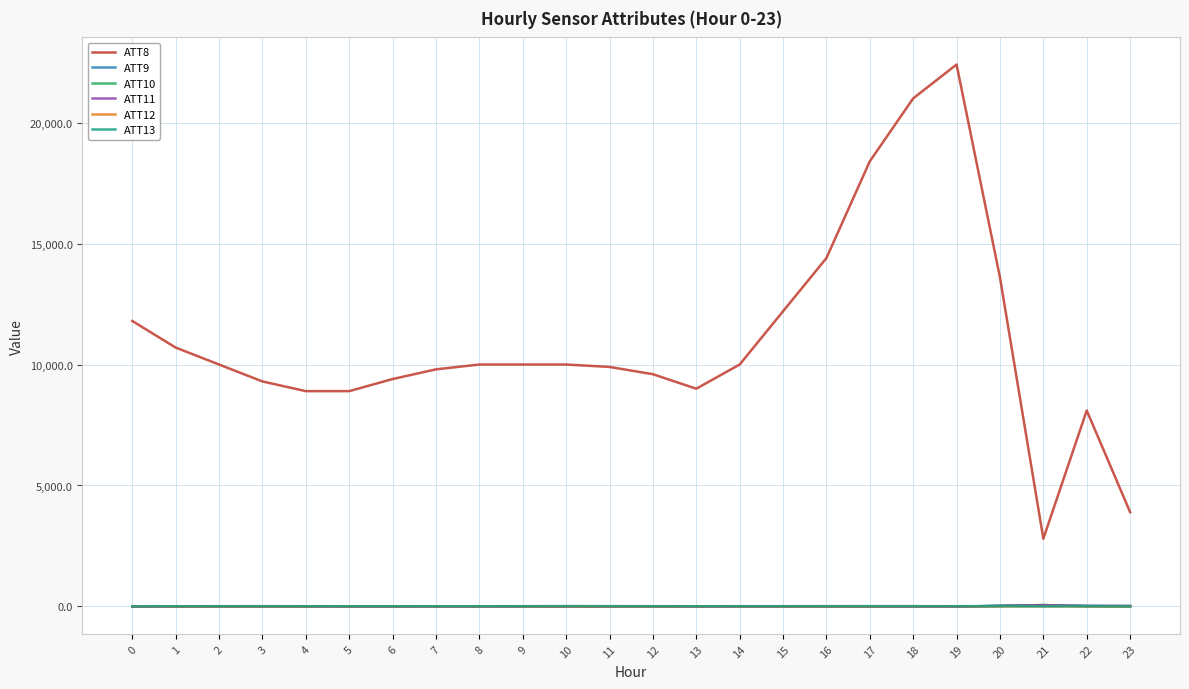

Is the value of ATT12 at 10 greater than the value of ATT8 at 18?

No